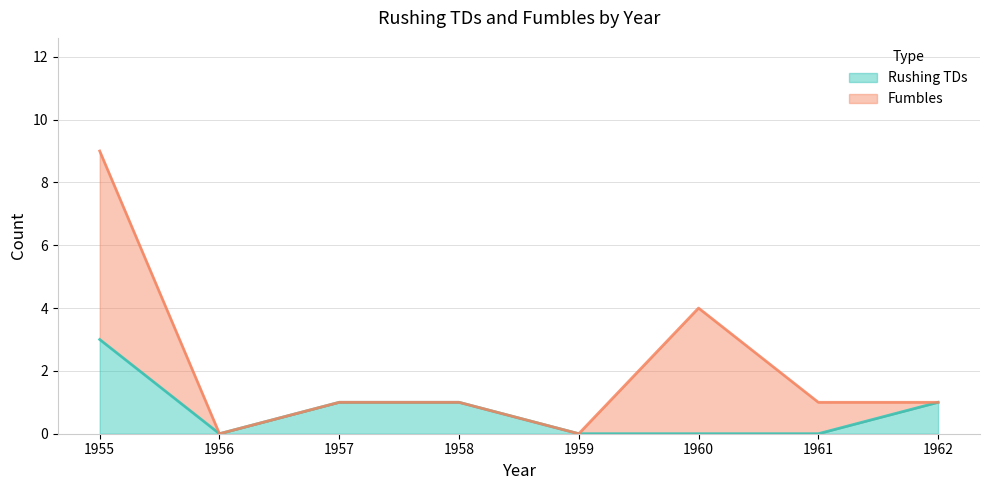

Does the chart display data point markers on the line(s)?

No